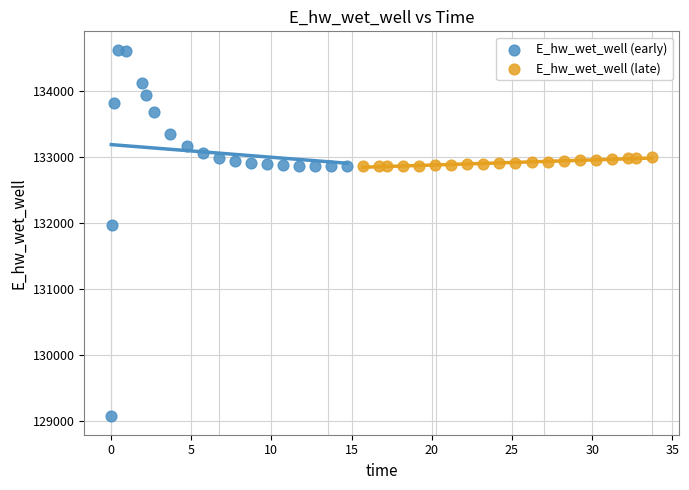

Which series contains the highest Y value?

E_hw_wet_well (early)